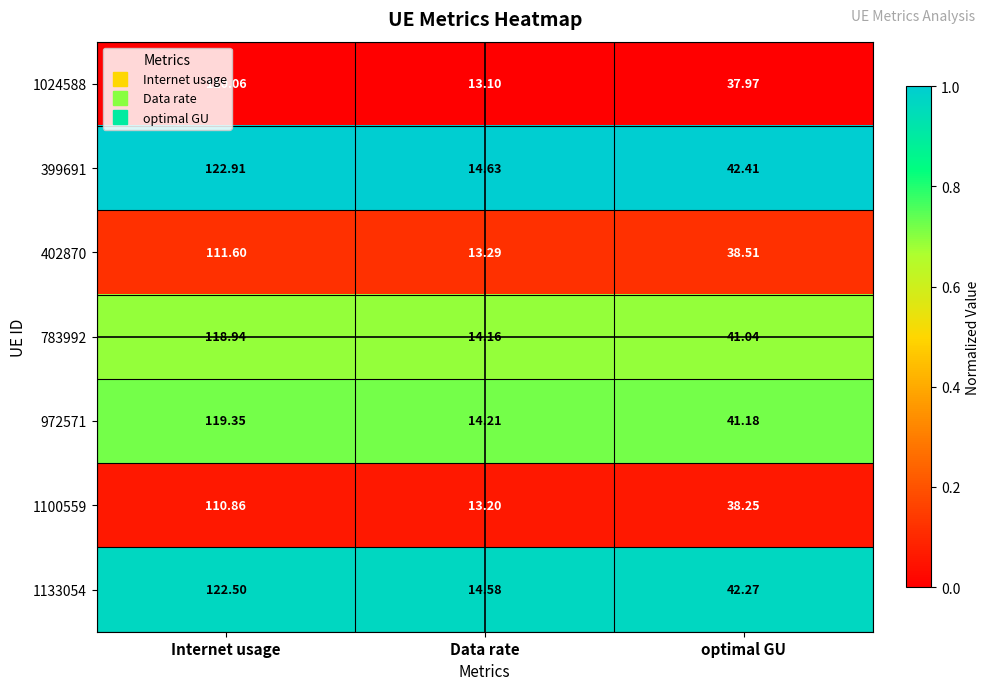

At which category is the sum across all series the highest?

Internet usage